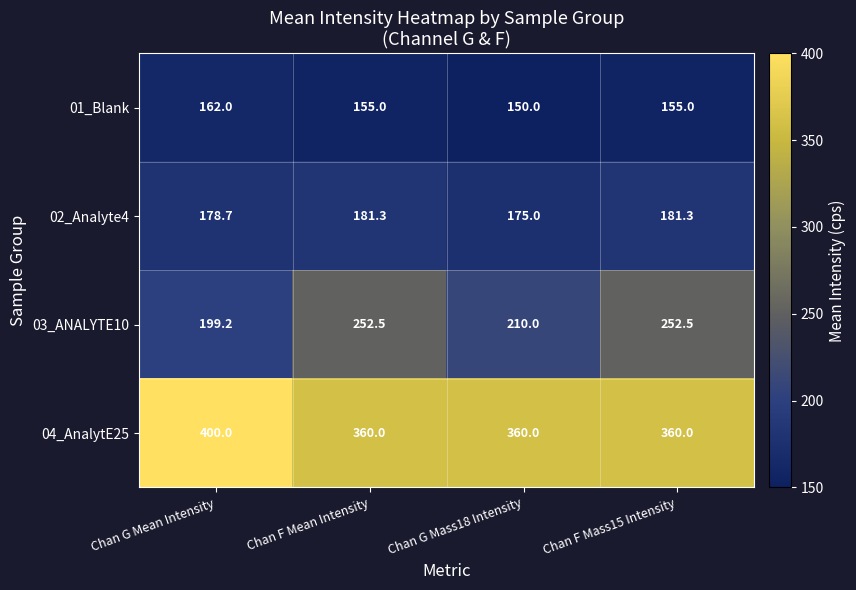

What is the average value of the 01_Blank series?

155.5